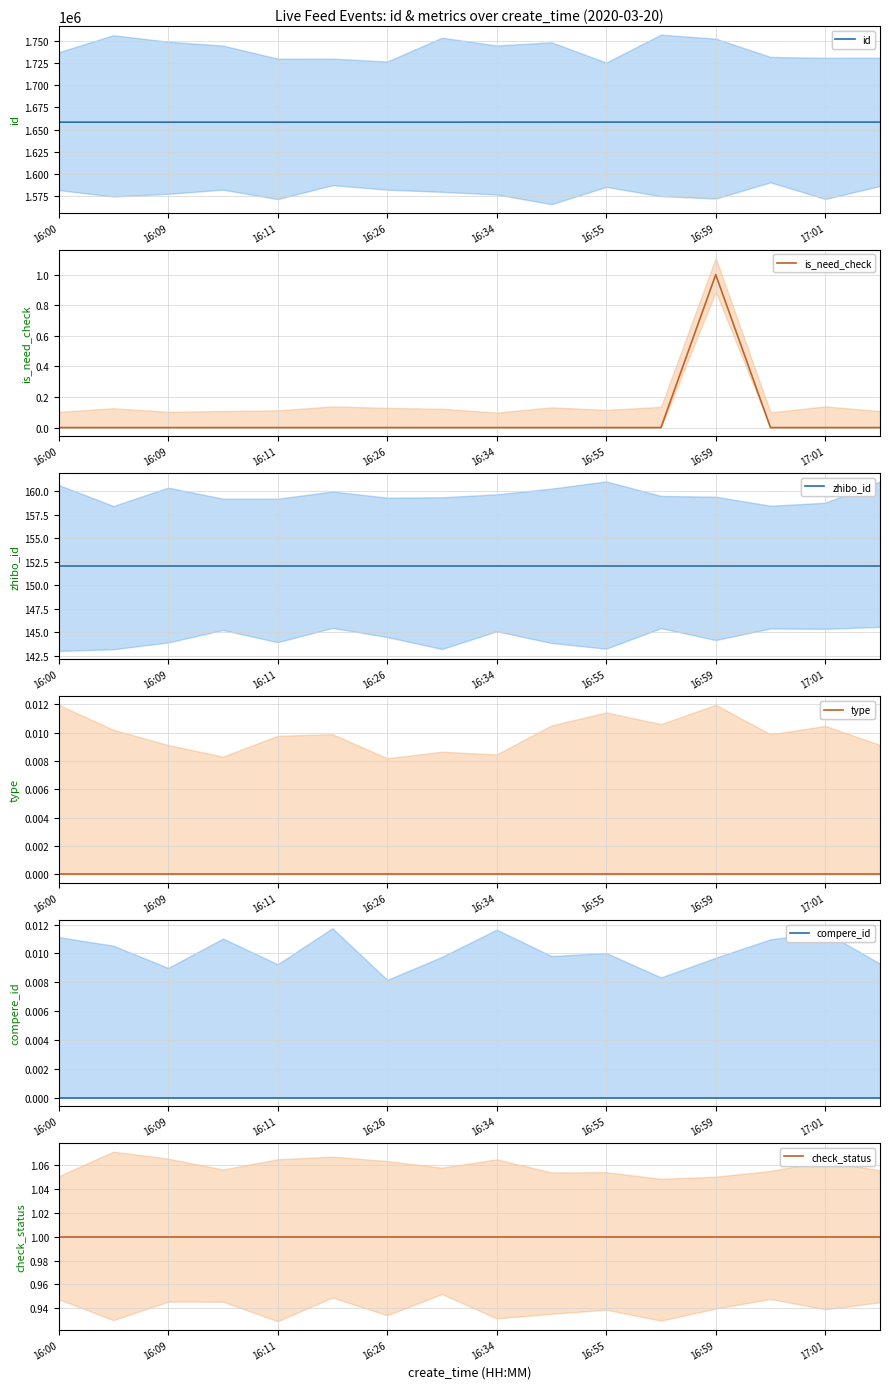

What is the maximum value shown in the chart?

1658513